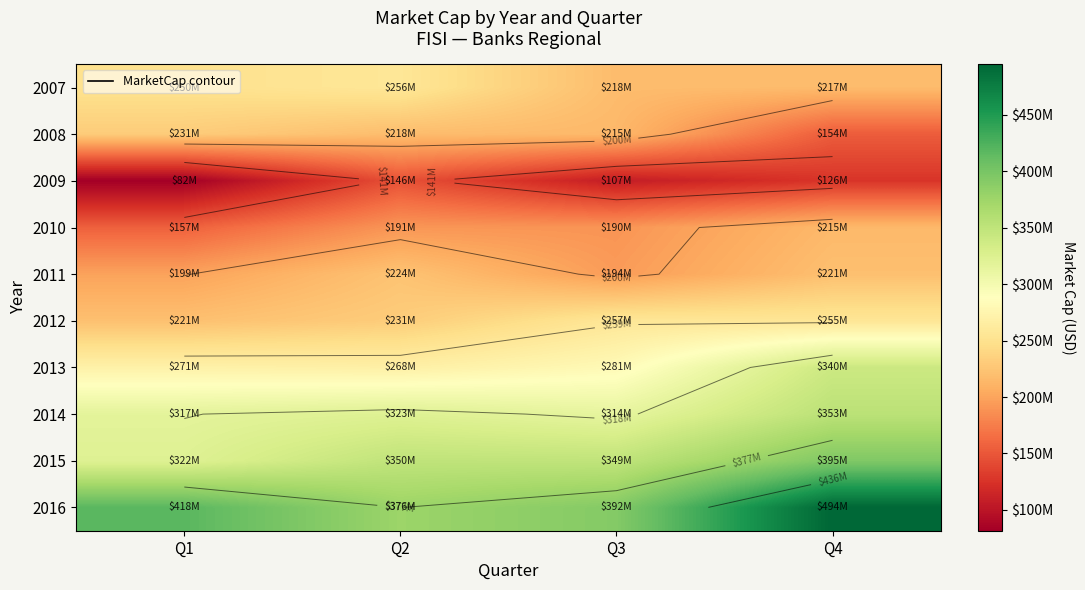

What is the difference between the maximum and minimum values in the 2012 series?

35395410.0